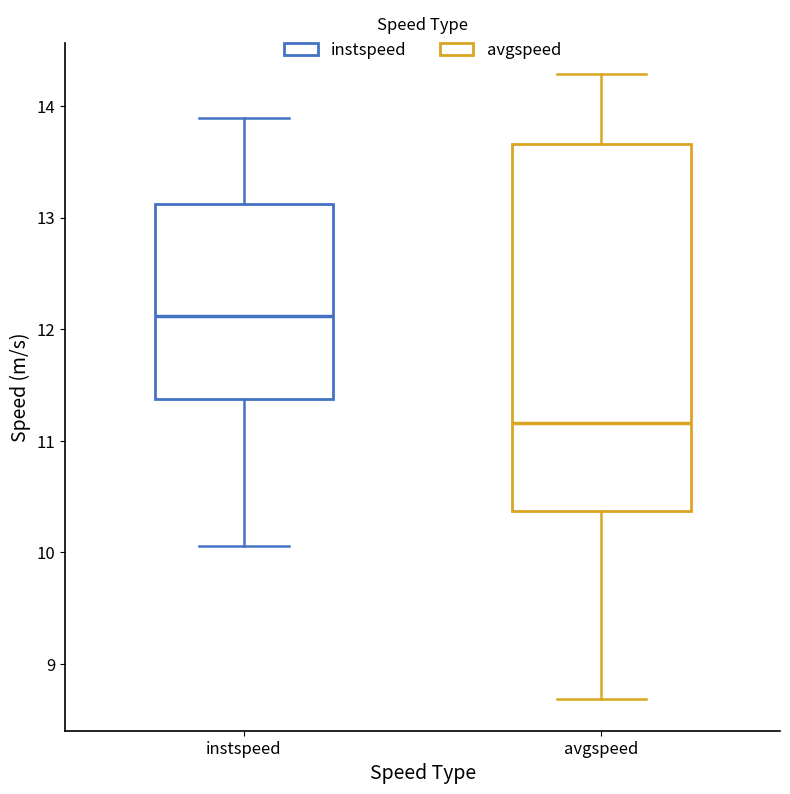

Where does the median line of the box for avgspeed sit on the y-axis? The values are not printed on the chart, so give them approximately, as read against the axis.

11.2